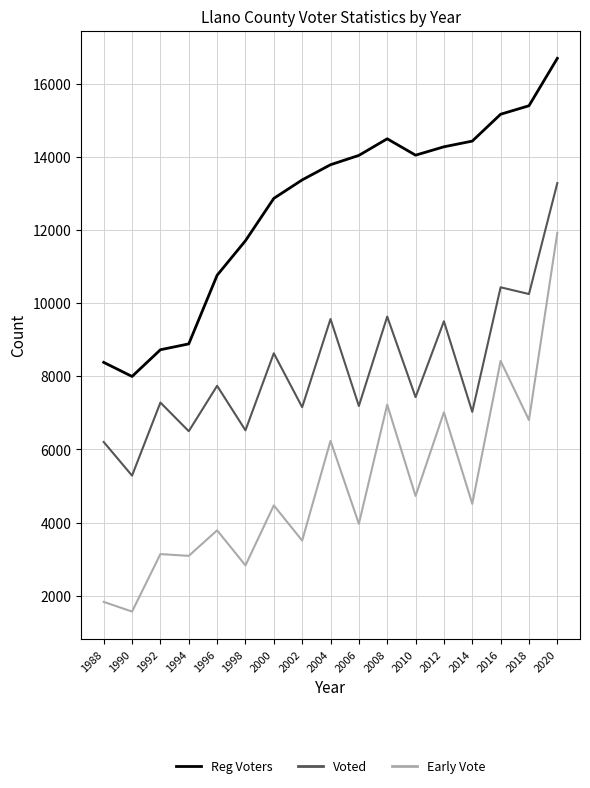

What is the difference between the second highest and second lowest values in the Early Vote series?

6588